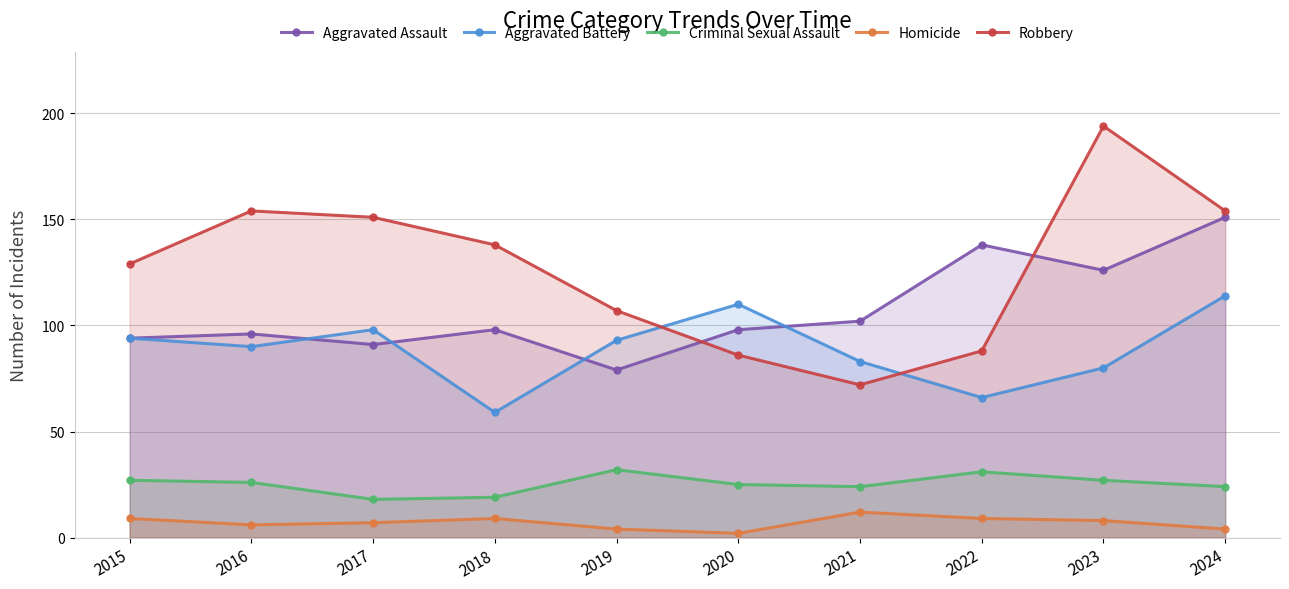

True or false: Homicide has a value of 4 at 2019.

True